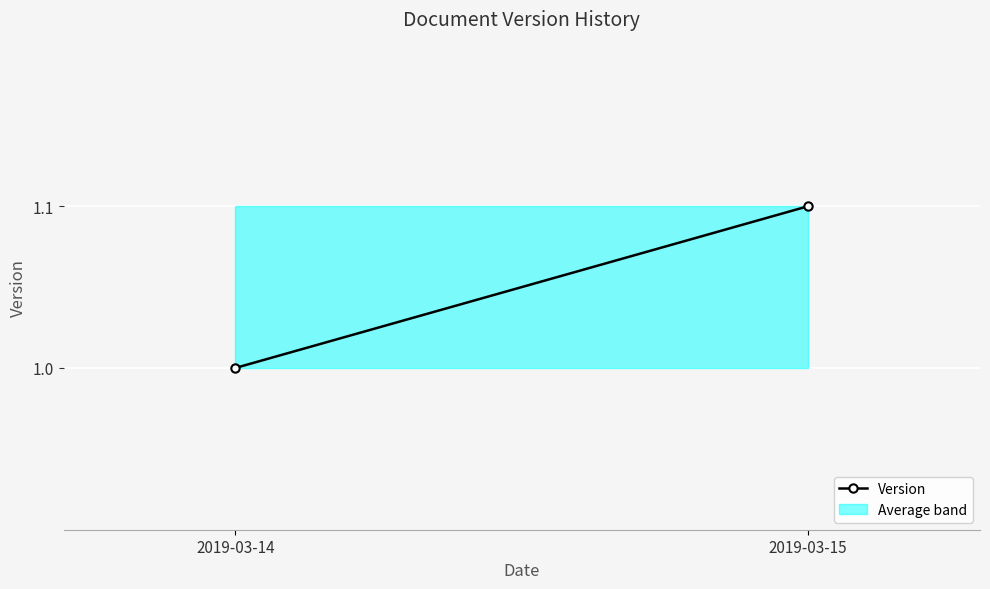

At which category does the chart reach its peak across all series?

2019-03-15